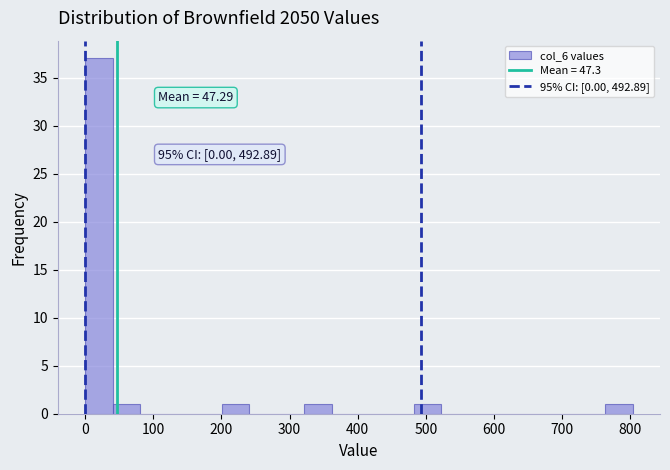

Which range on the x-axis has the tallest bar?

0 to 40